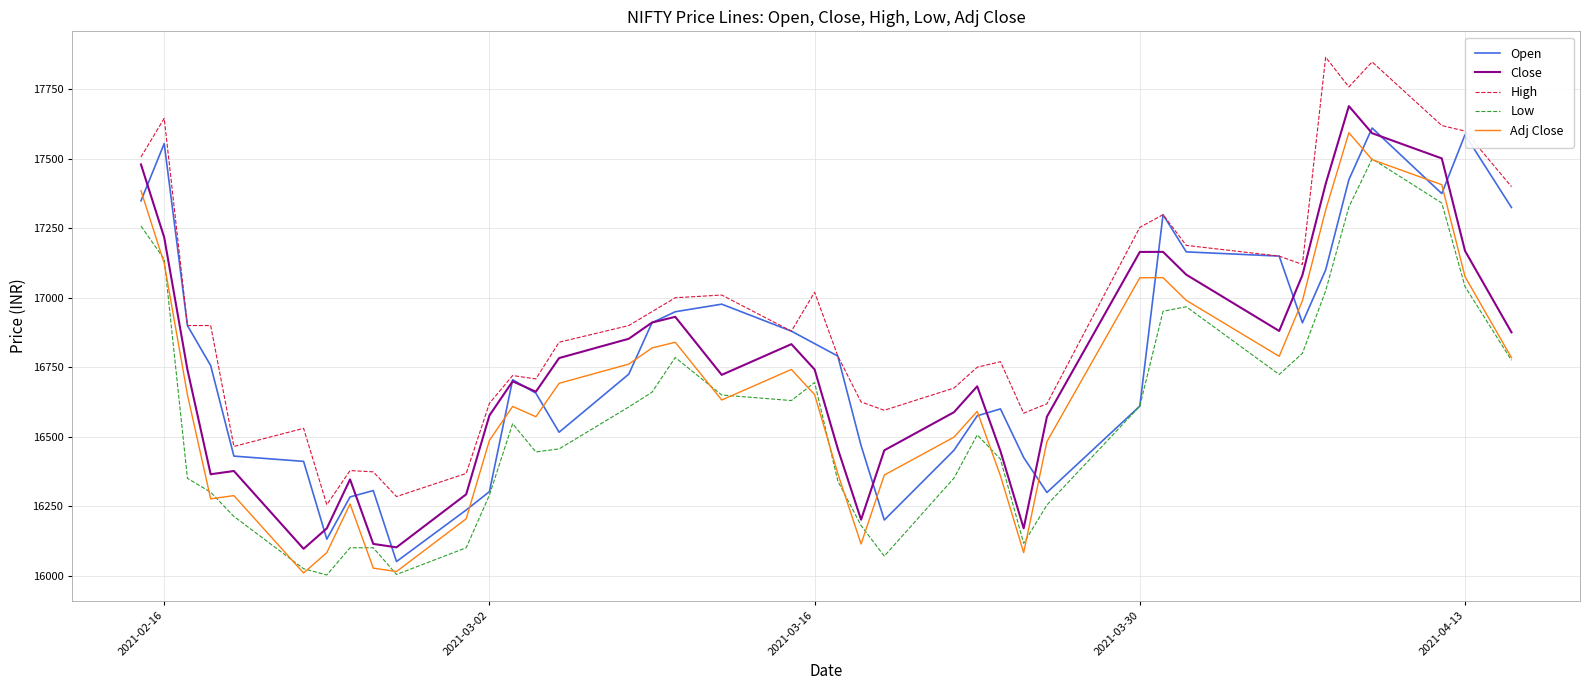

True or false: Close and Adj Close intersect in this chart.

False